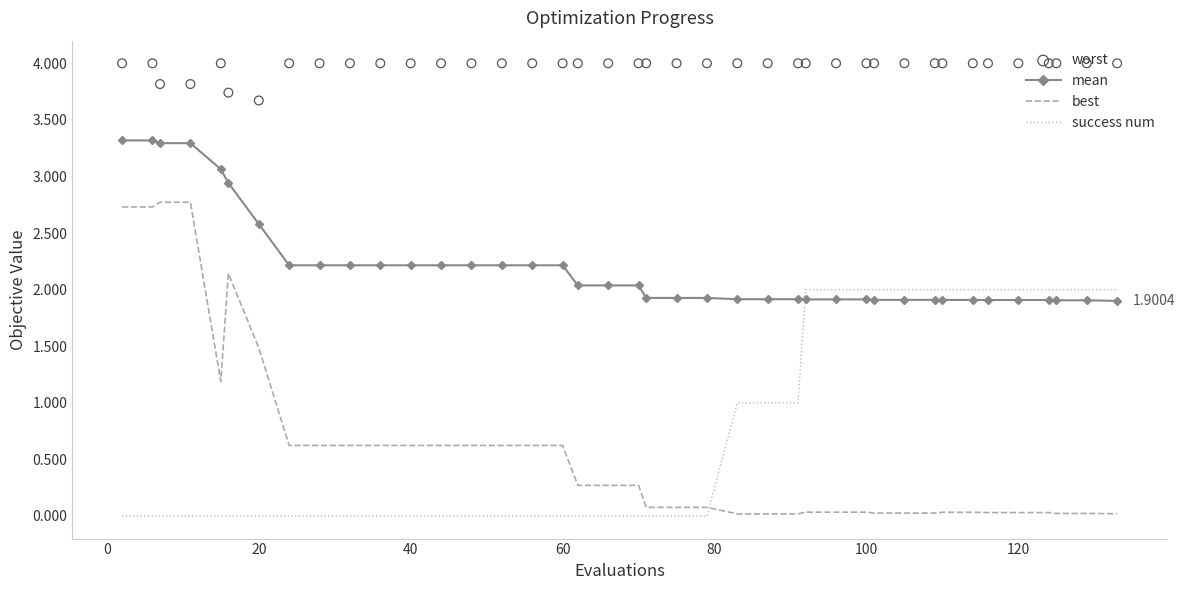

What are all the series names shown in the legend?

mean, best, success num, worst